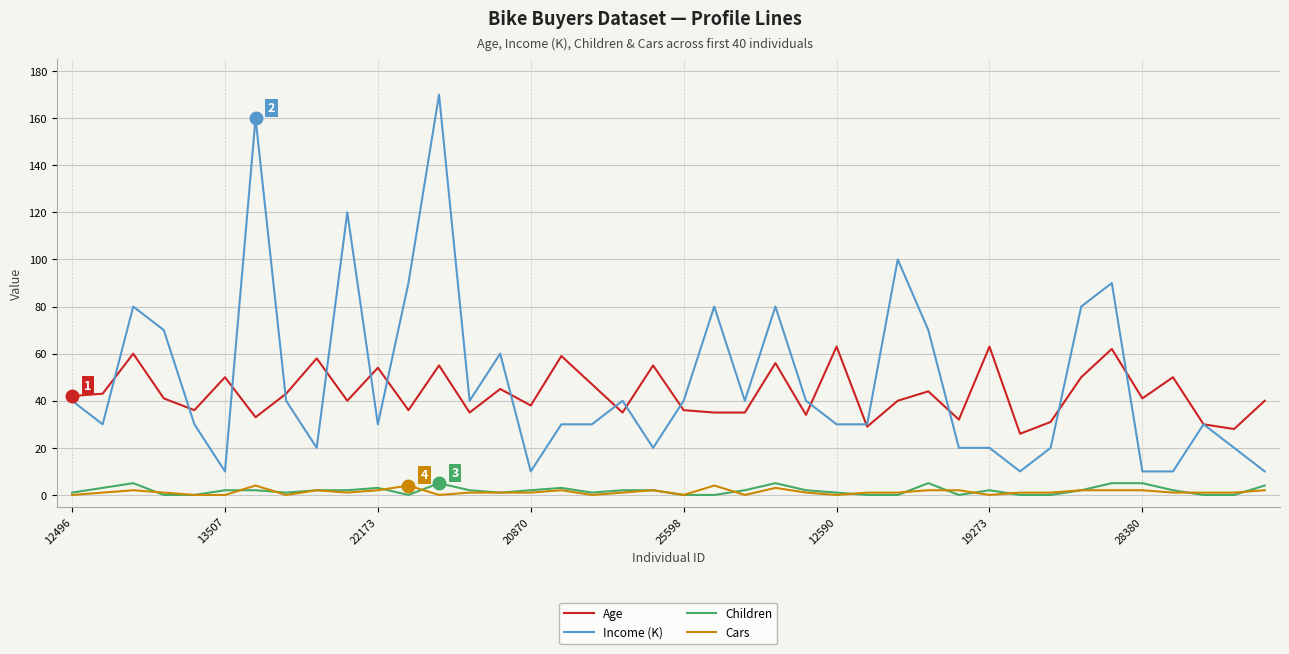

What is the highest value of the Cars series?

4